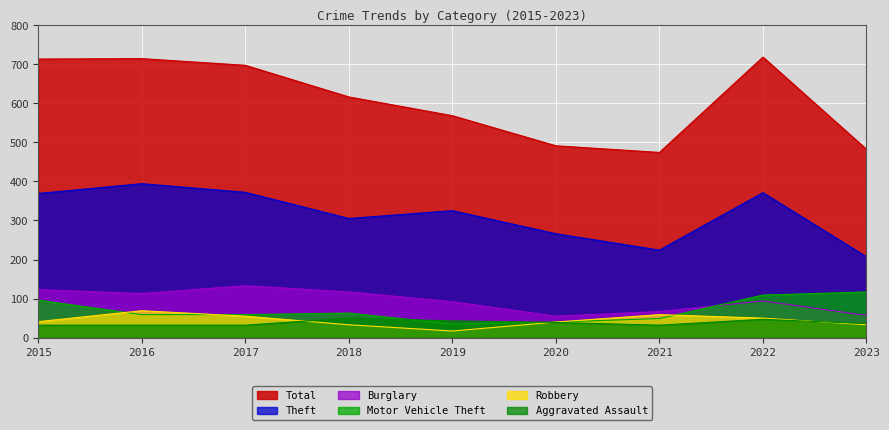

What is the difference between the Aggravated Assault values at 2023 and 2022?

11